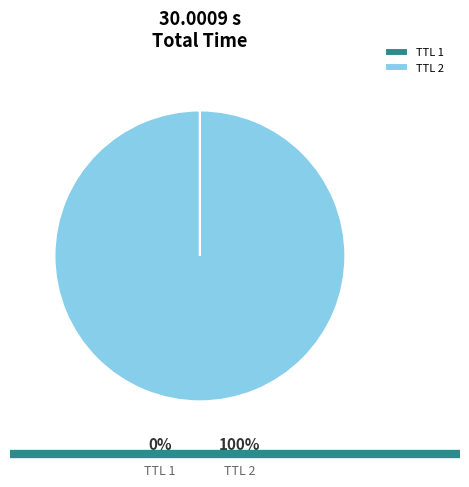

Which category has the smallest portion of the pie?

1